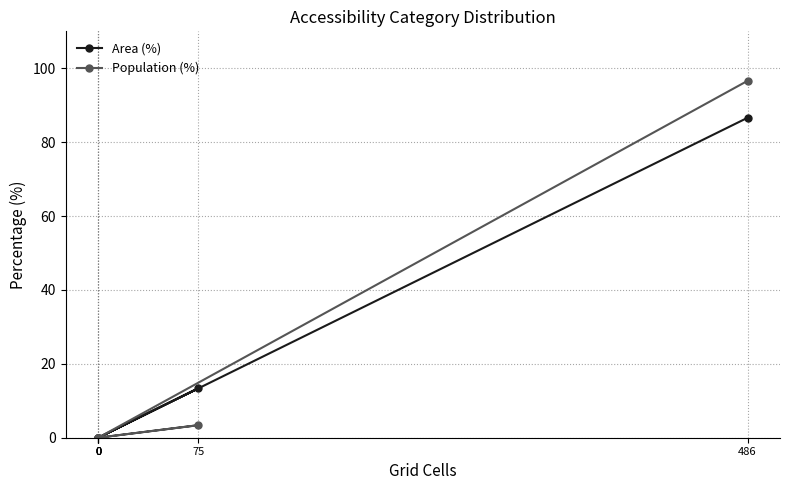

What is the average value of the Population (%) series?

16.7